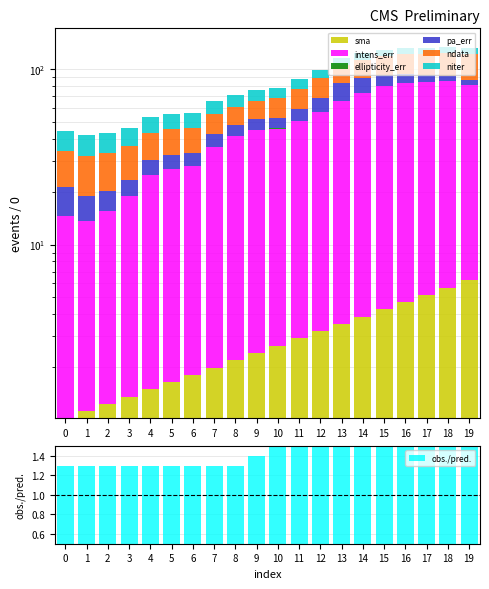

Which label corresponds to the smallest value in the chart?

11